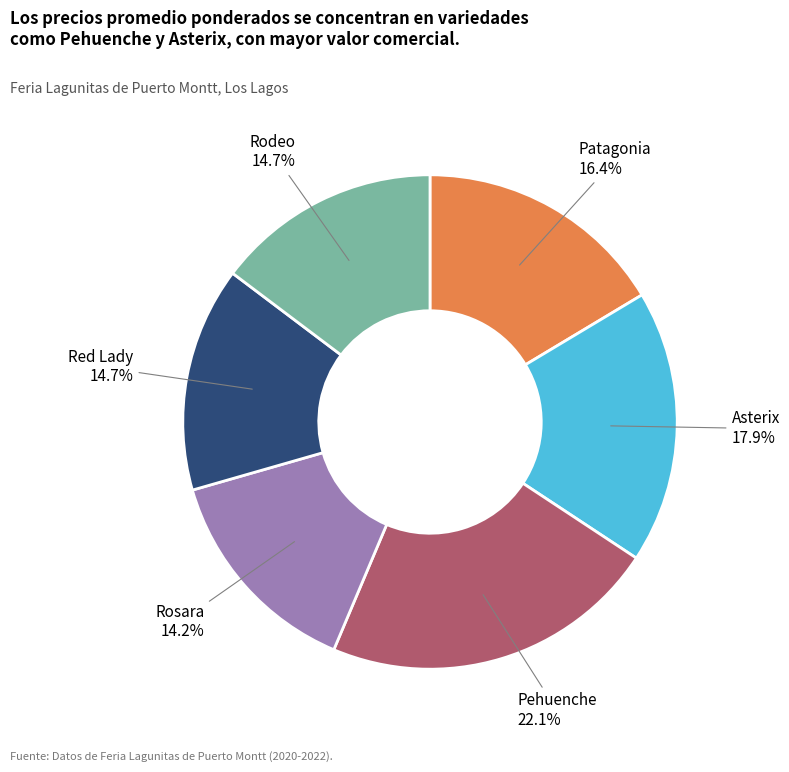

The Rodeo slice represents 25% of the pie. True or false?

False